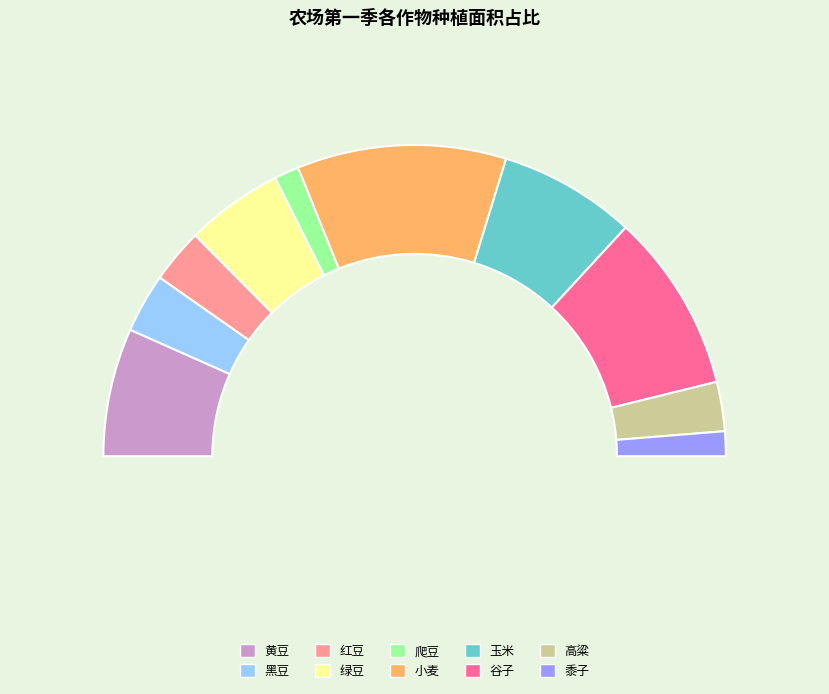

Combined, what portion of the pie is 黑豆 and 绿豆?

16.3%